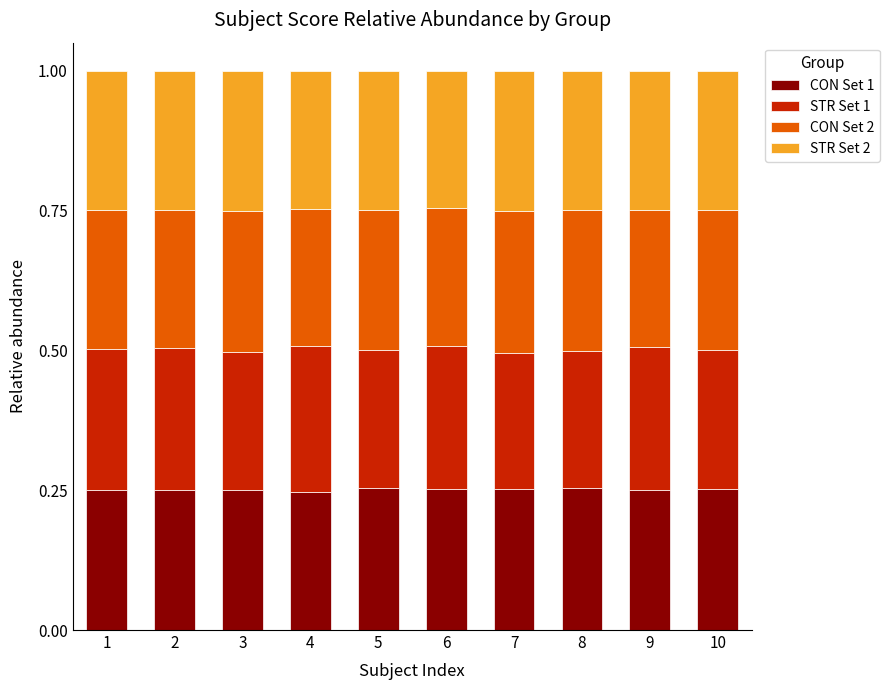

How many distinct data groups are displayed?

4